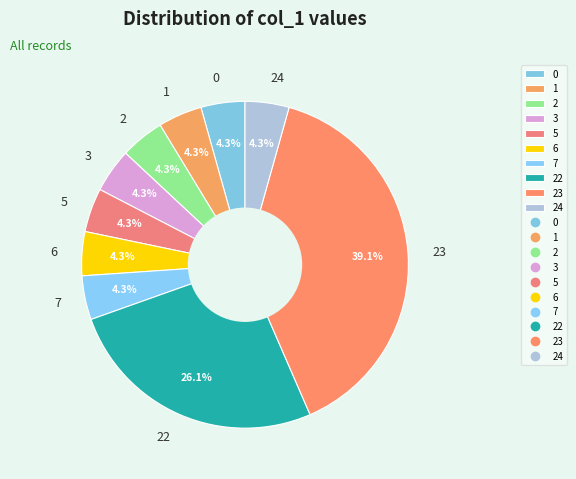

Does 6 represent more than half of the total?

No